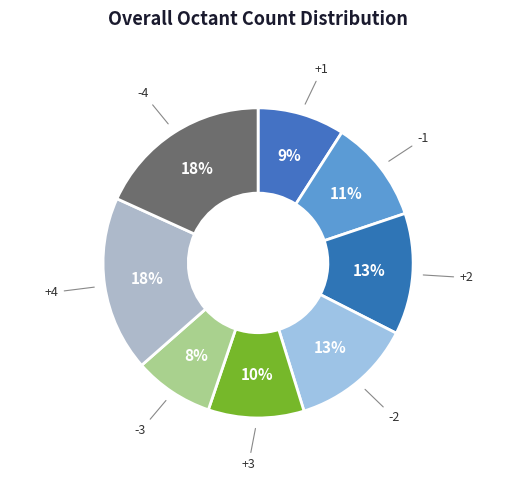

The -1 slice represents 11% of the pie. True or false?

True